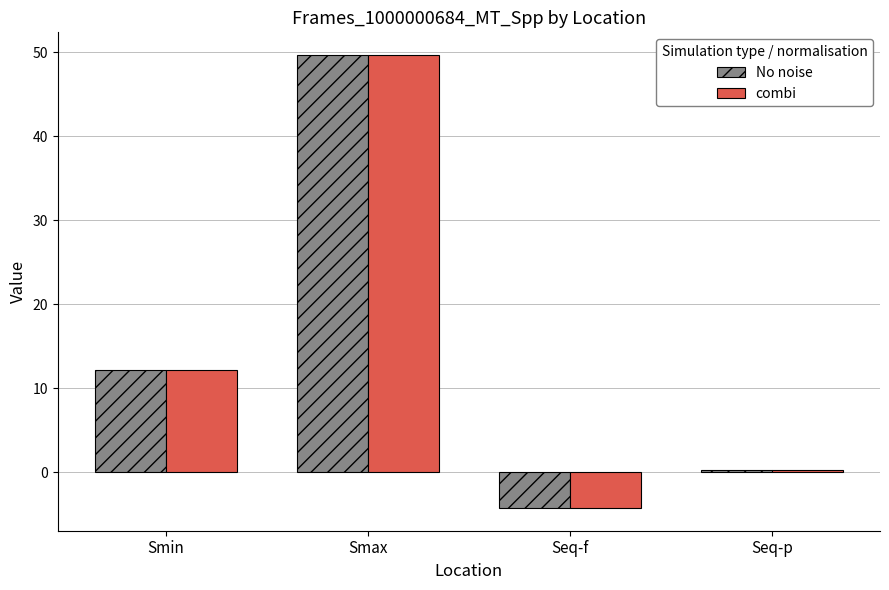

At how many categories does at least one series exceed 33?

1